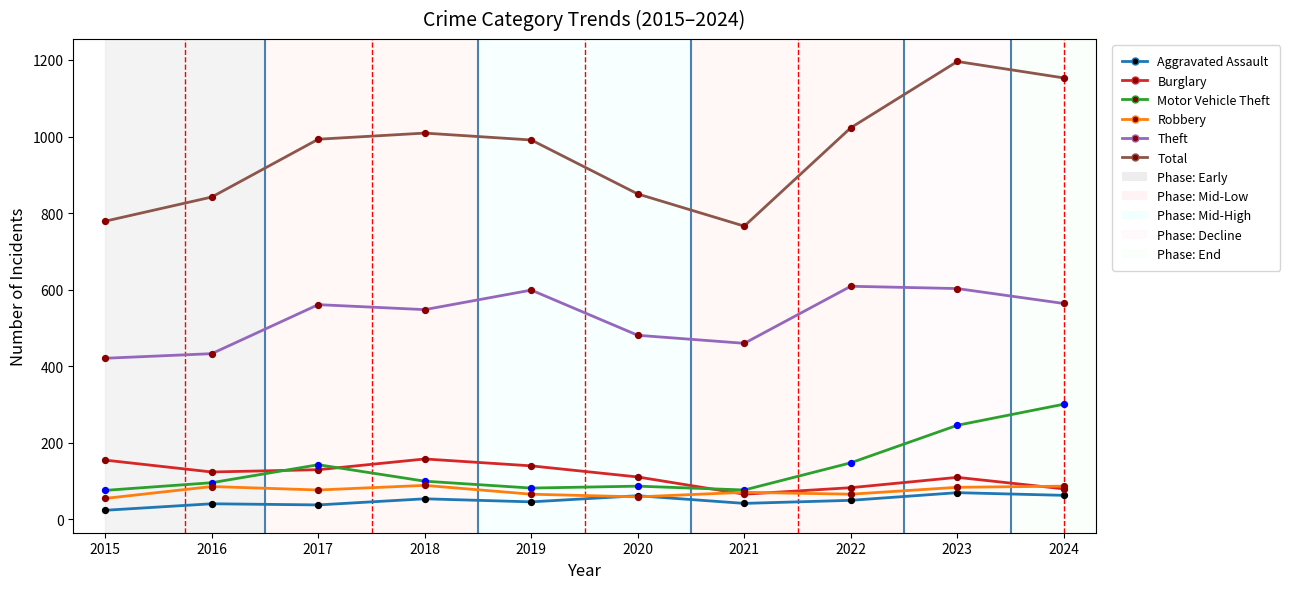

True or false: Burglary has a value of 109 at 2021.

False